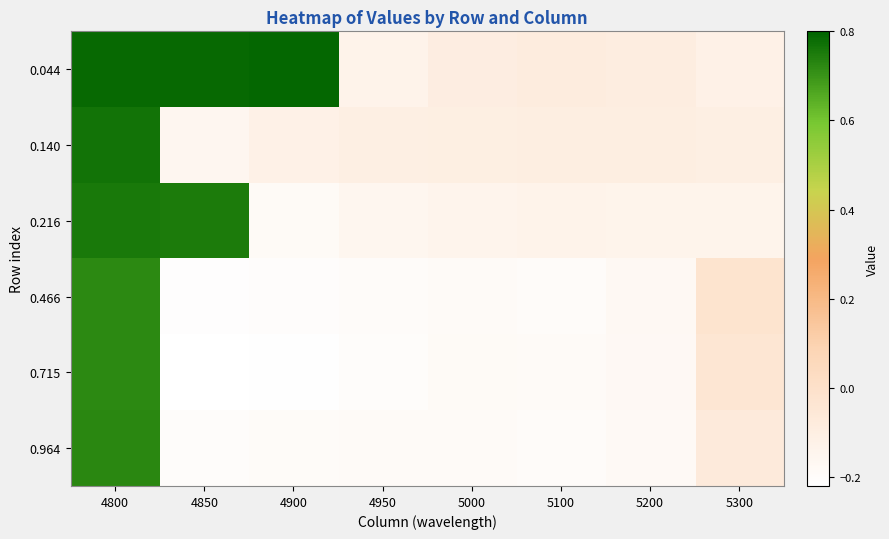

What is the difference between the highest and lowest values at 4900?

1.0